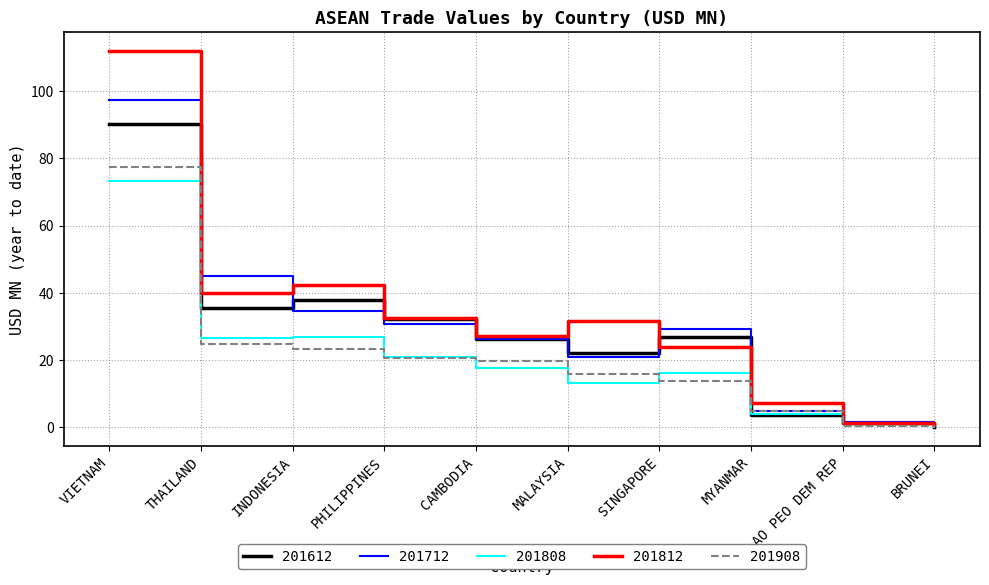

What position from the left is SINGAPORE?

7